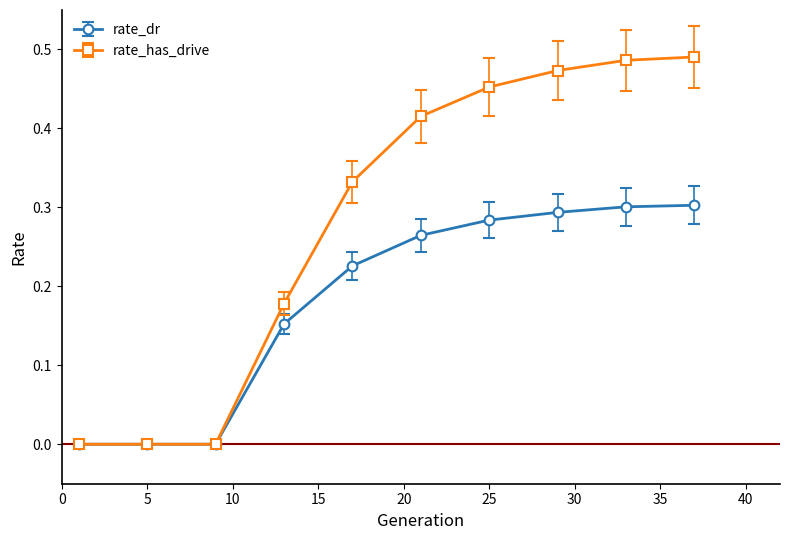

Which series has the widest spread of values?

rate_has_drive